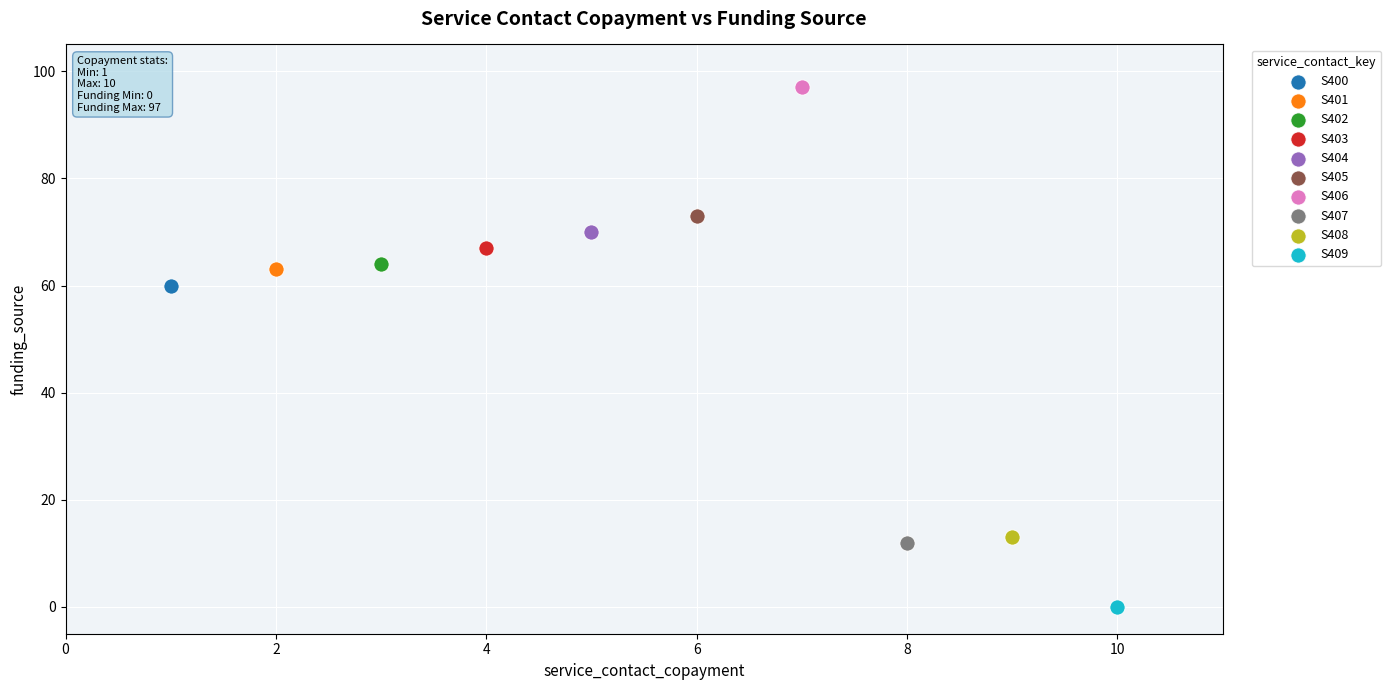

Which series contains the lowest Y value?

S409